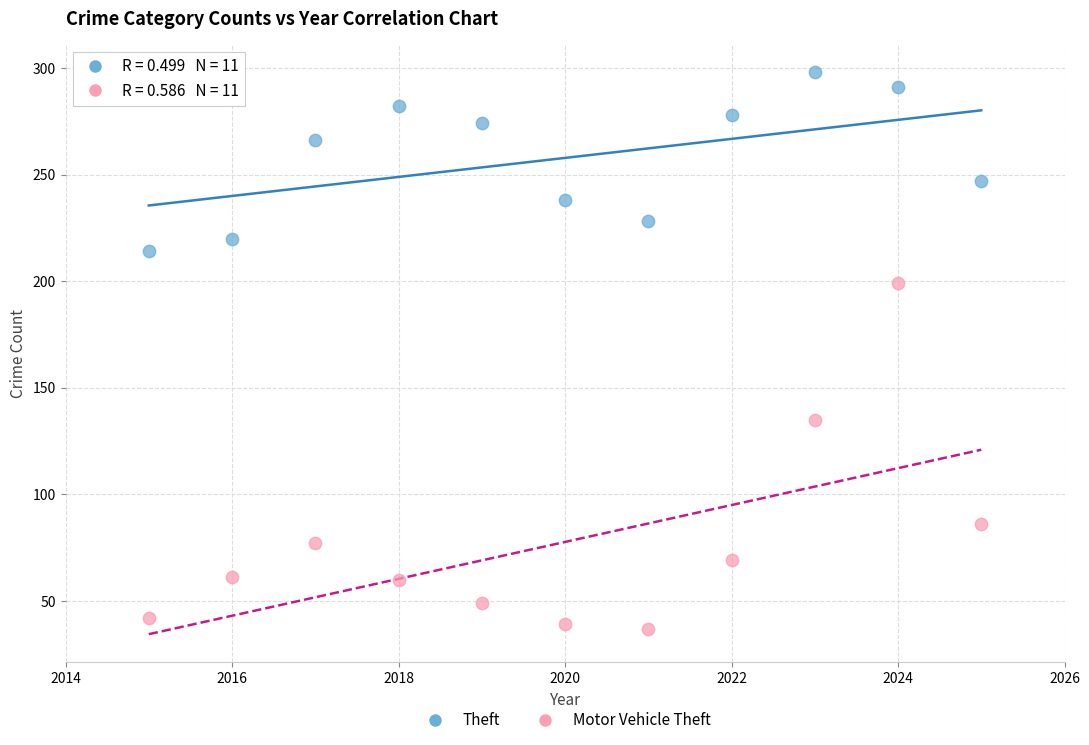

Which series contains the highest Y value?

Theft